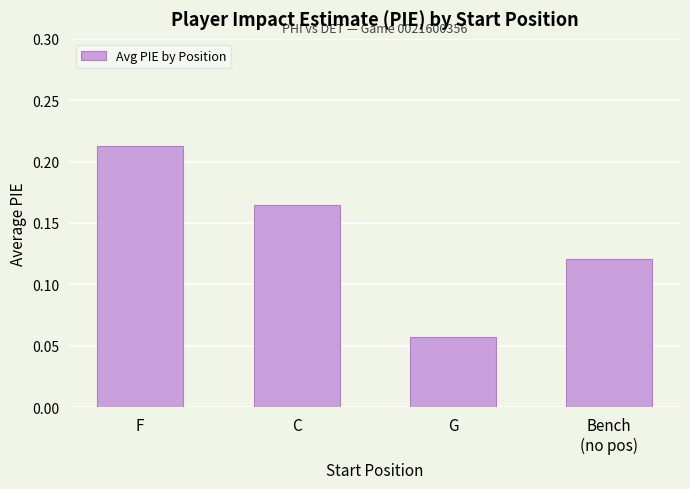

List the labels in order of value, smallest first.

G, Bench
(no pos), C, F